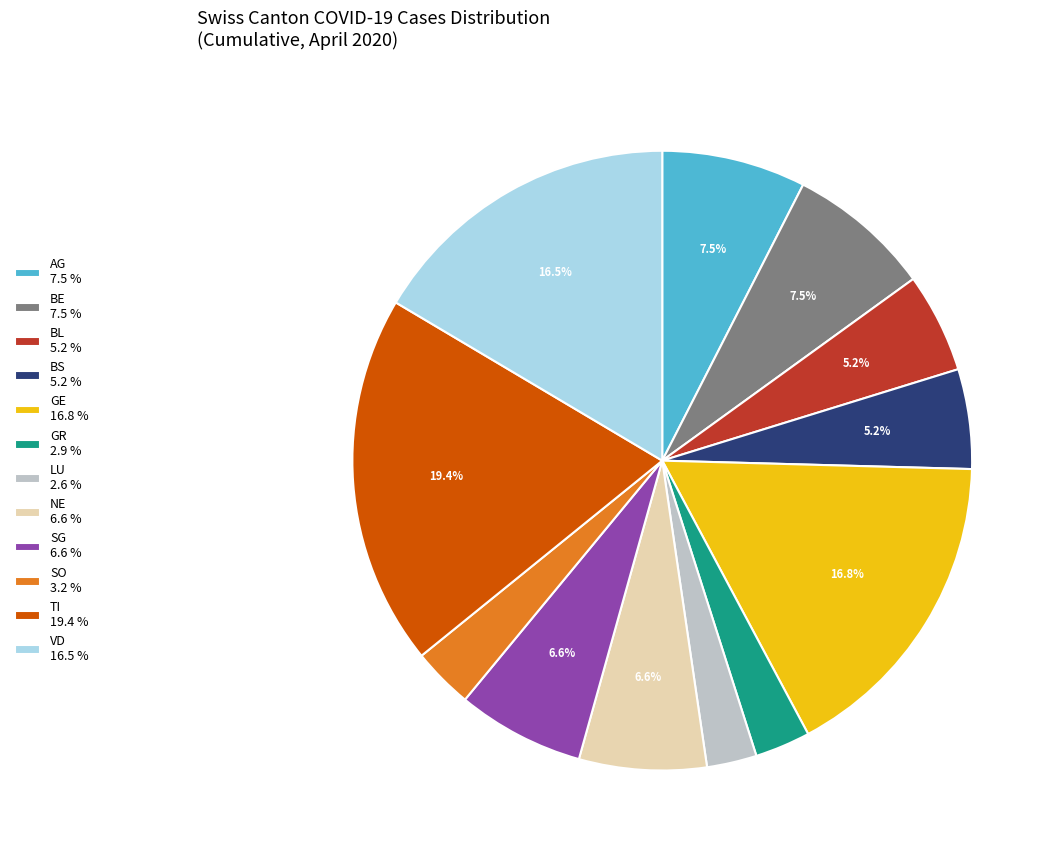

Which category has the biggest portion of the pie?

TI 19.4 %